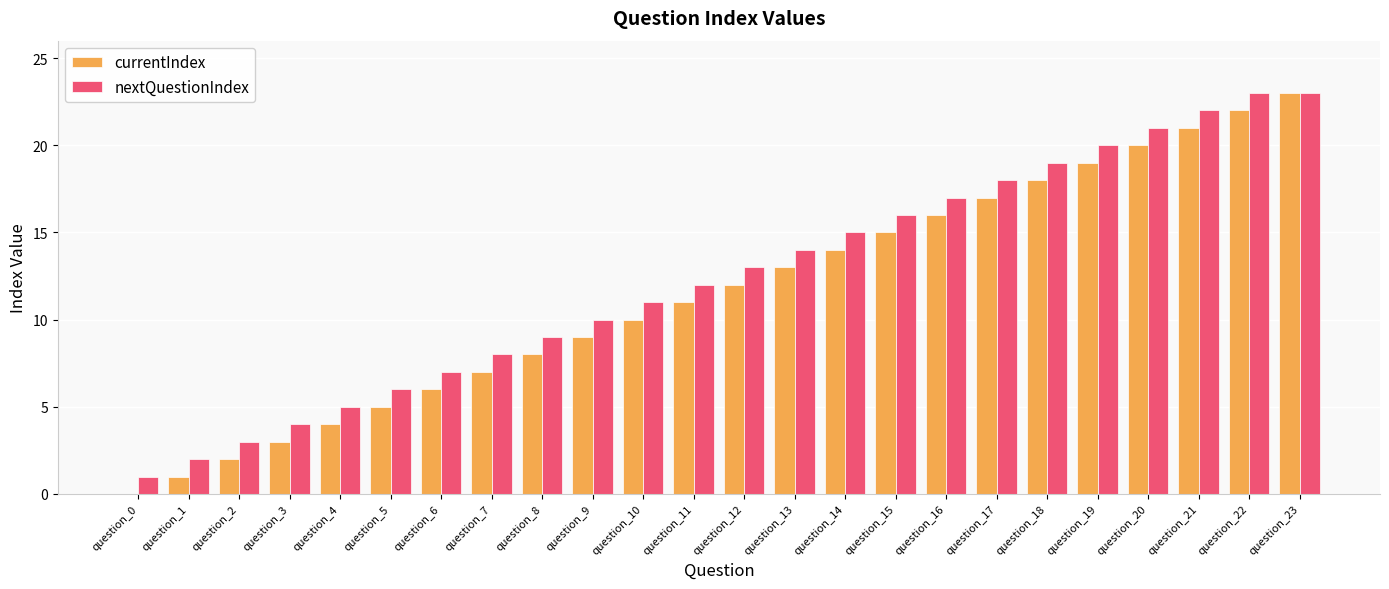

Which series changed the most between question_18 and question_23?

currentIndex